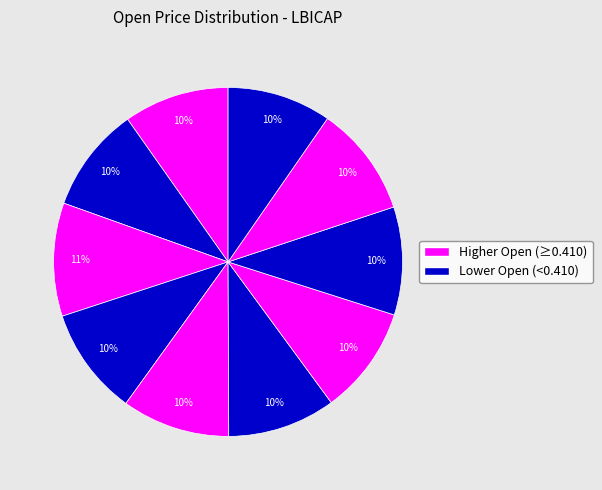

Does any single category account for the majority?

No